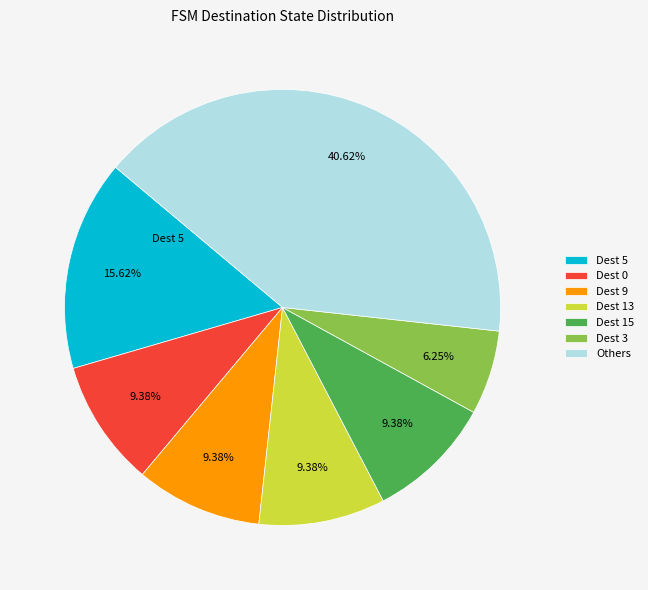

To the nearest percent, what is the difference between the largest and smallest slice percentages?

34%